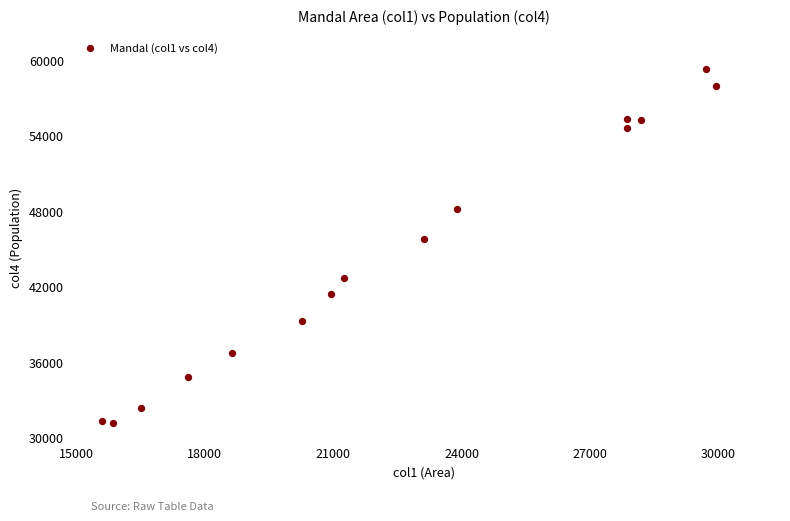

What is the range of Y values (max minus min)?

28114.6